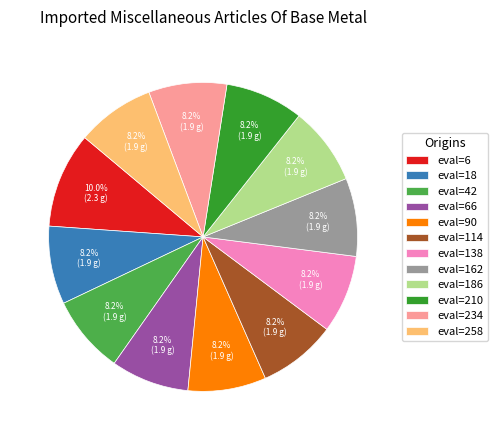

Which category has the biggest portion of the pie?

eval=6